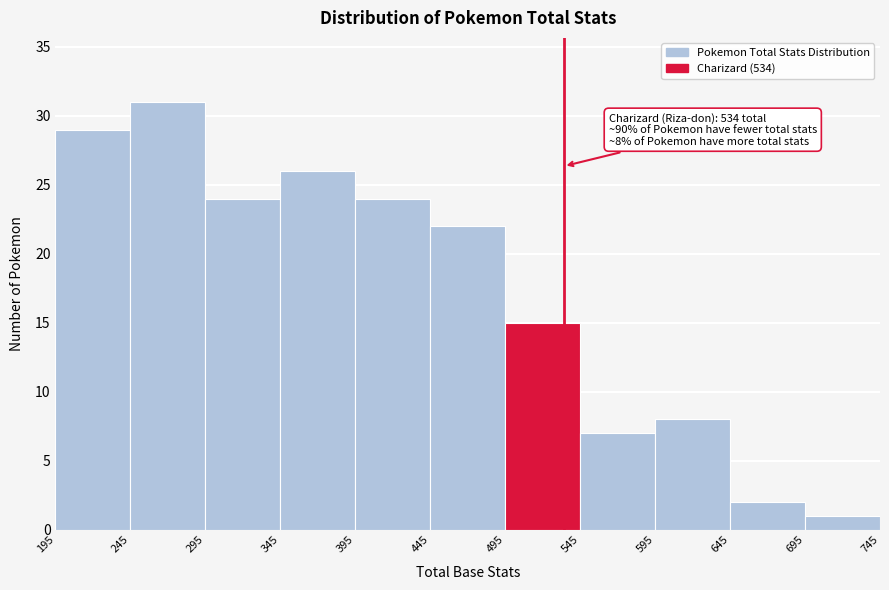

Which range on the x-axis has the tallest bar?

245 to 295